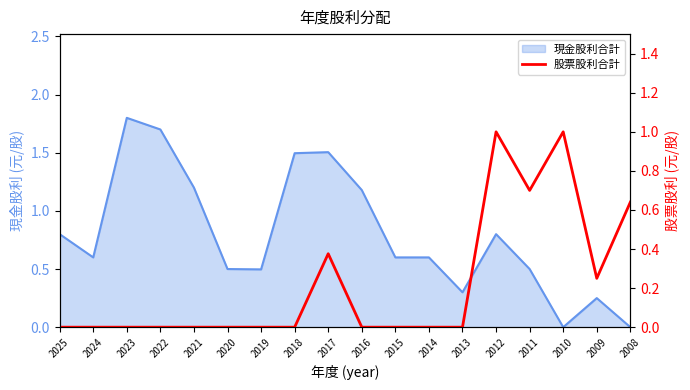

Between 2023 and 2025, which is larger?

2023